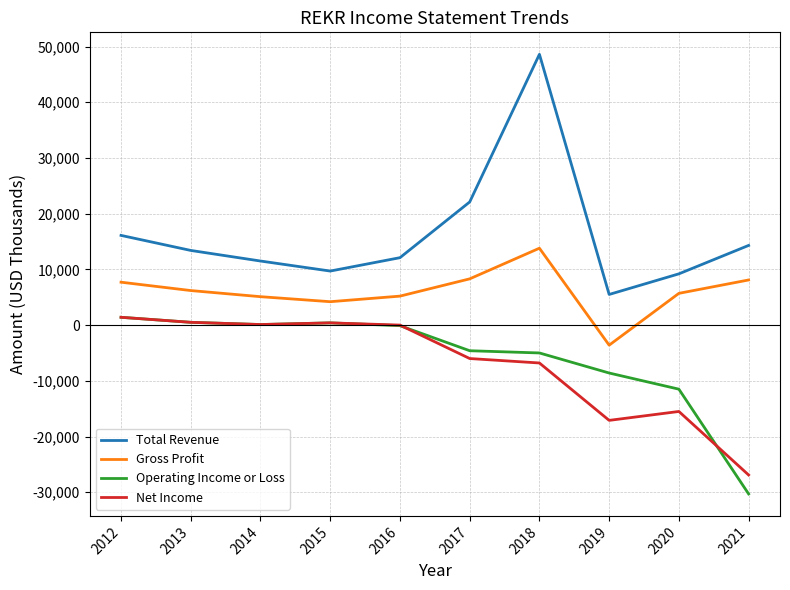

What is the sum of all Operating Income or Loss values?

-57700